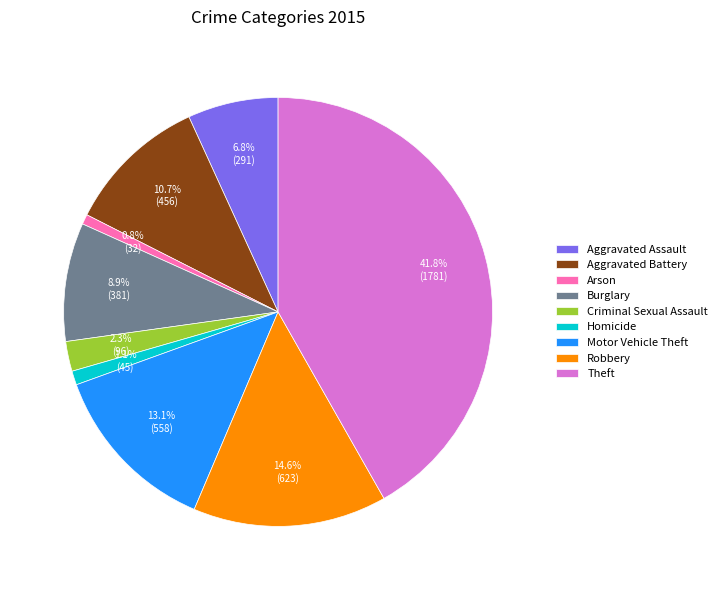

Which category has the biggest portion of the pie?

Theft